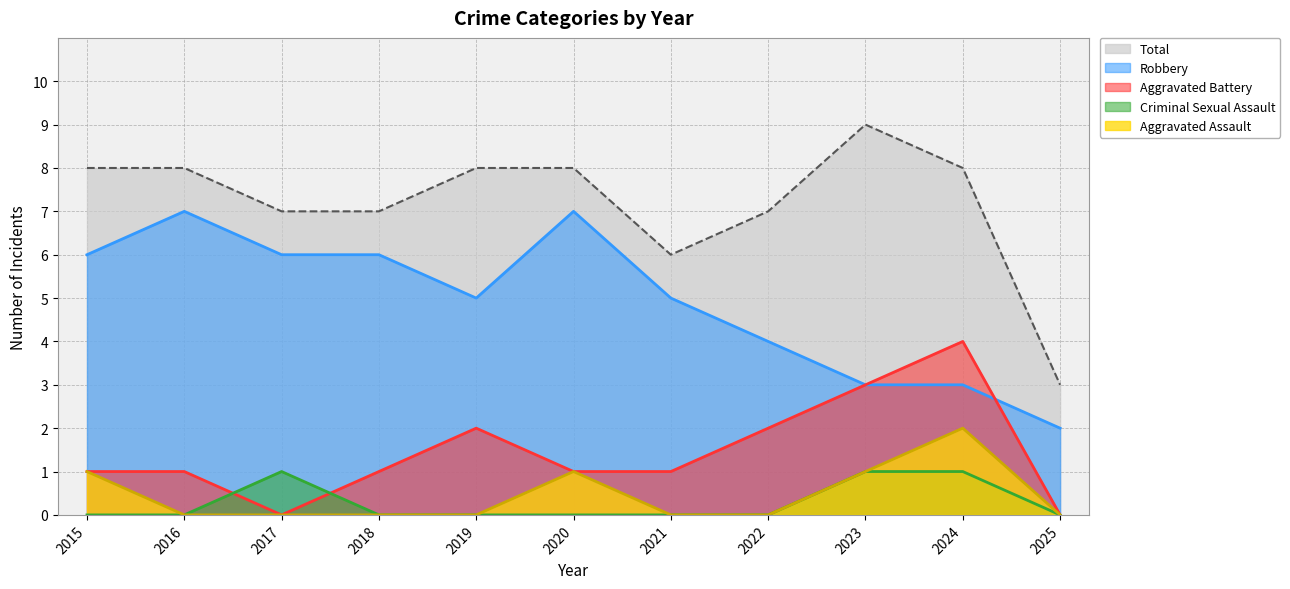

Which series has the largest total across all categories?

Total